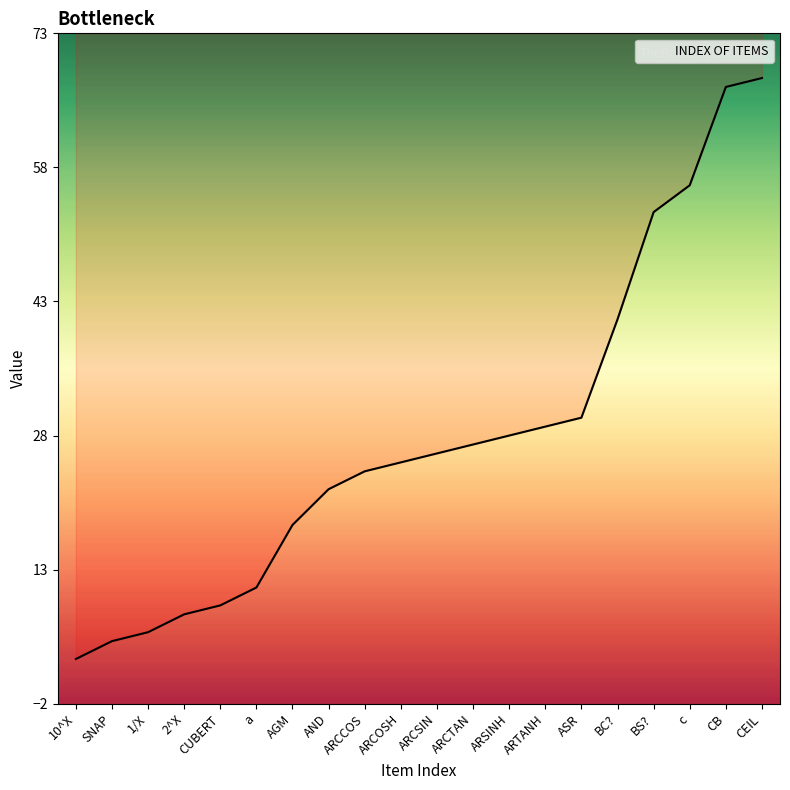

What value does the data have at ARSINH?

28